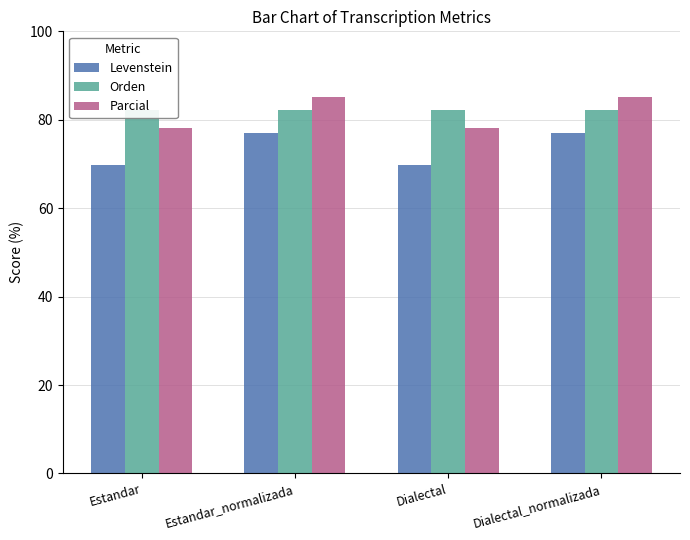

Reading right to left, list all the values displayed in this chart.

Levenstein: 76.9	69.8	76.9	69.8
Orden: 82.2	82.1	82.2	82.1
Parcial: 85.2	78.2	85.2	78.2